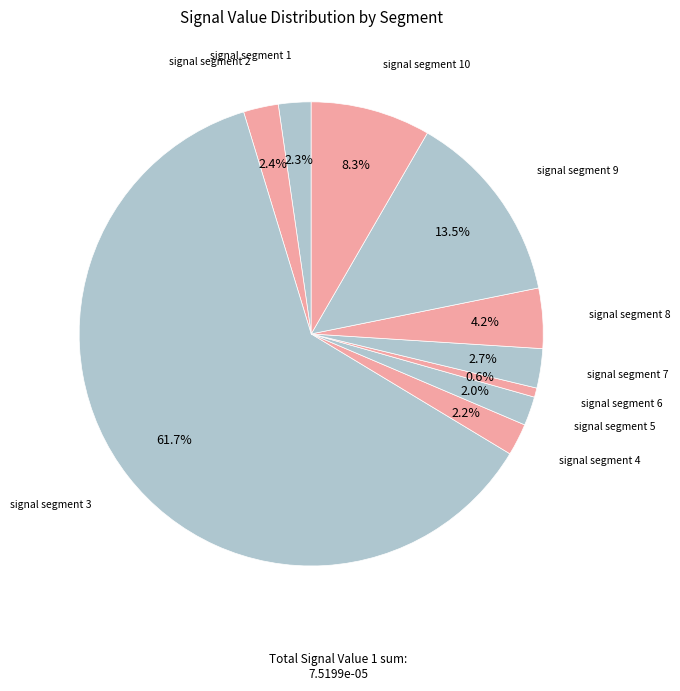

Which category has the biggest portion of the pie?

signal segment 3